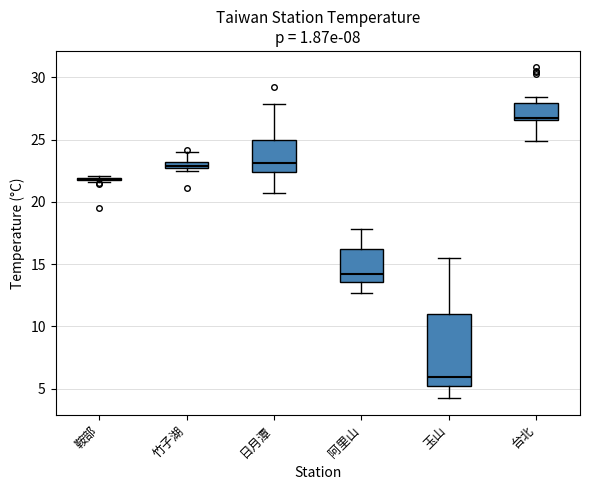

Where does the upper whisker of the box for 阿里山 end on the y-axis? The values are not printed on the chart, so give them approximately, as read against the axis.

18.0